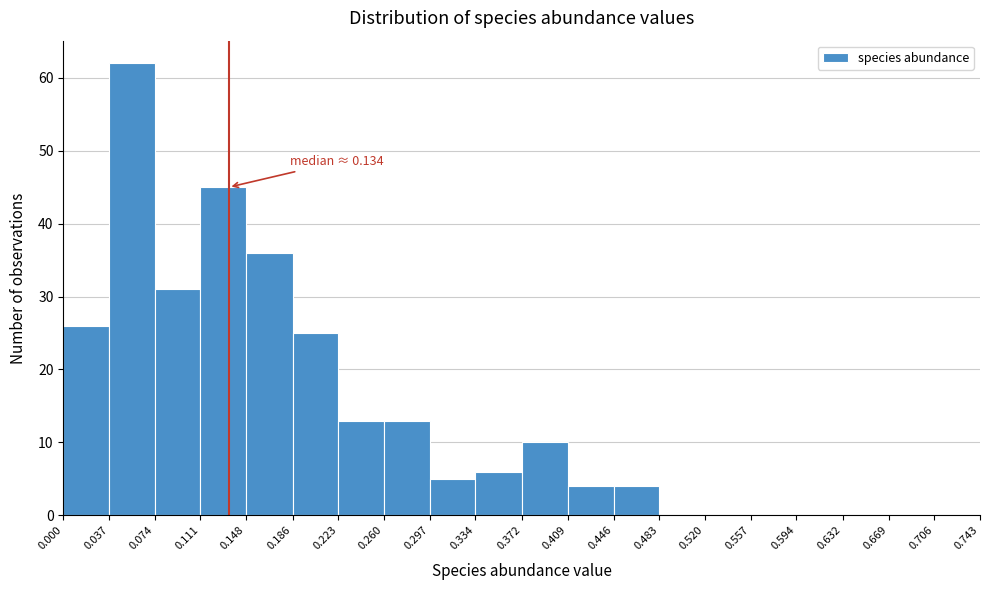

Which range on the x-axis has the tallest bar?

0.037 to 0.074